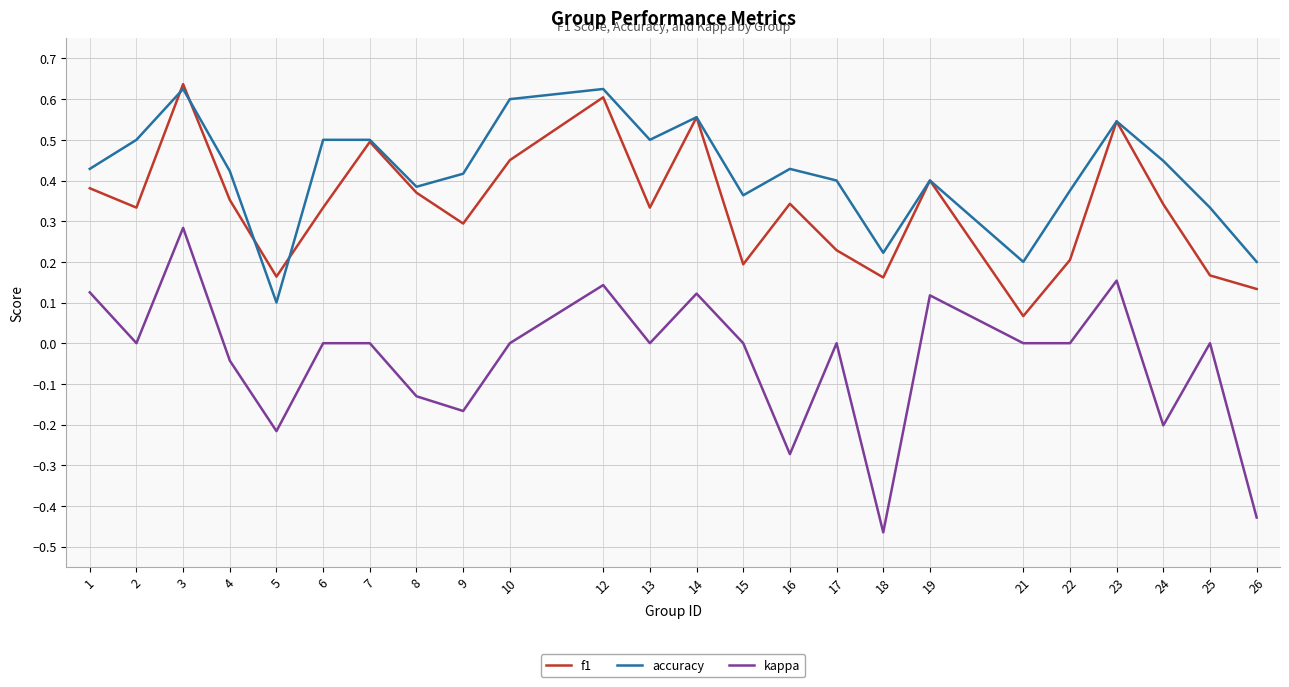

True or false: kappa and f1 intersect in this chart.

False